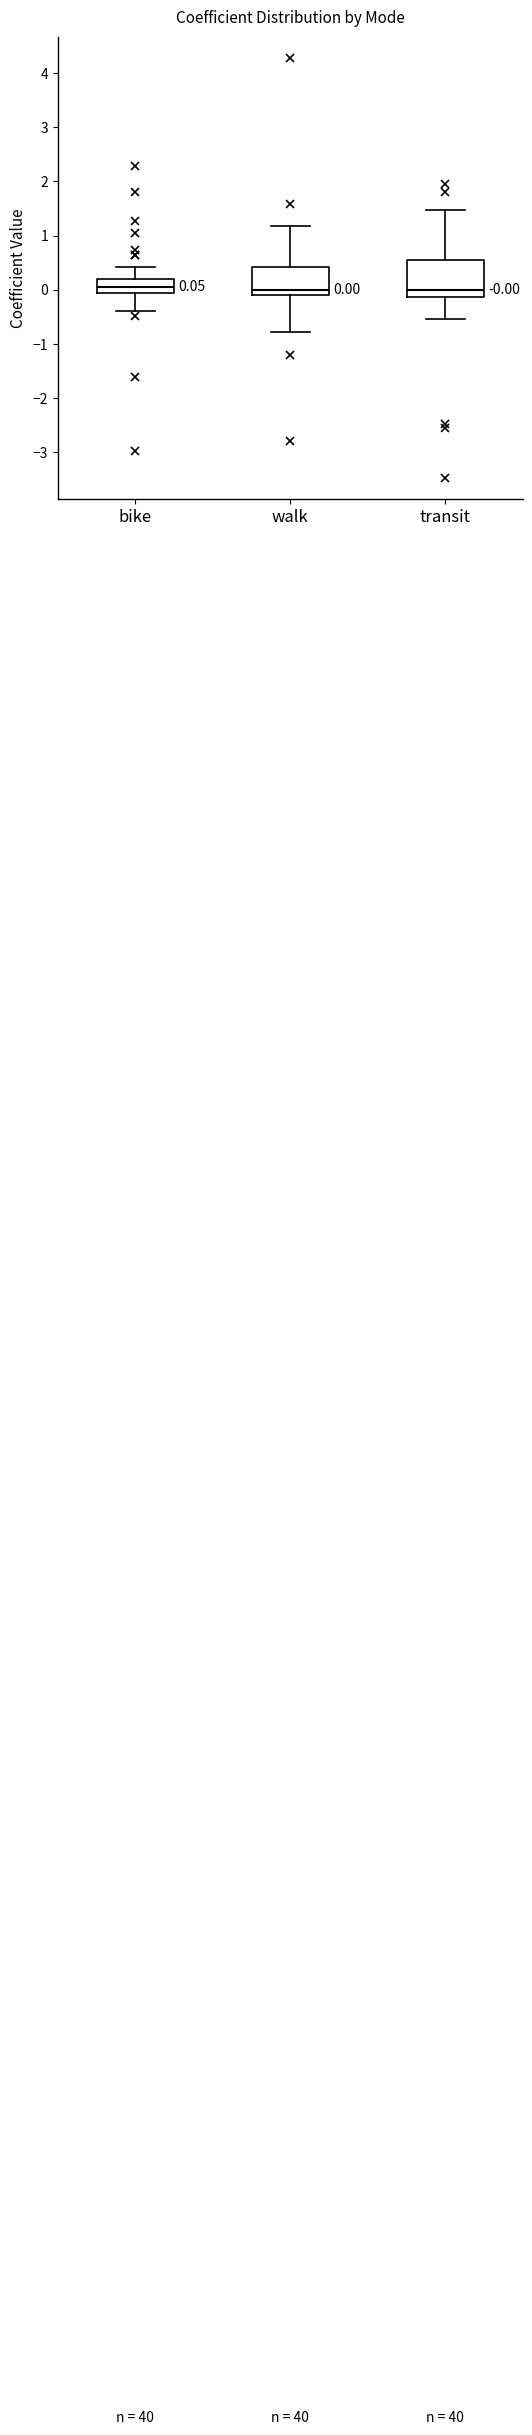

Comparing the boxes themselves (not the whiskers), which one is the tallest?

transit